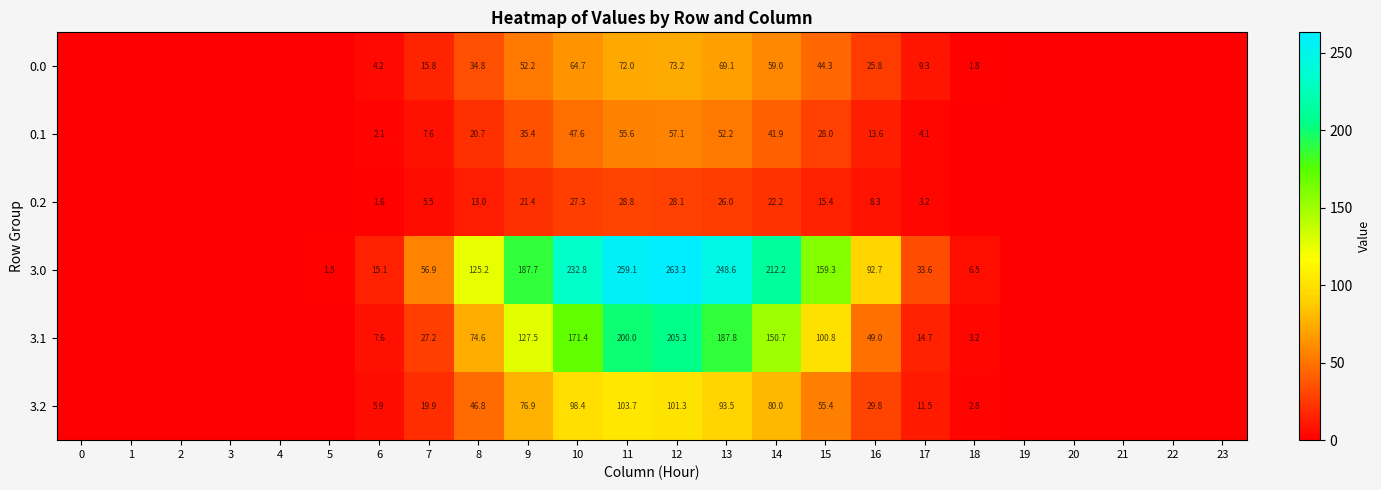

Rank the categories by 3.2 value from highest to lowest.

11, 12, 10, 13, 14, 9, 15, 8, 16, 7, 17, 6, 18, 5, 19, 0, 1, 2, 3, 4, 20, 21, 22, 23